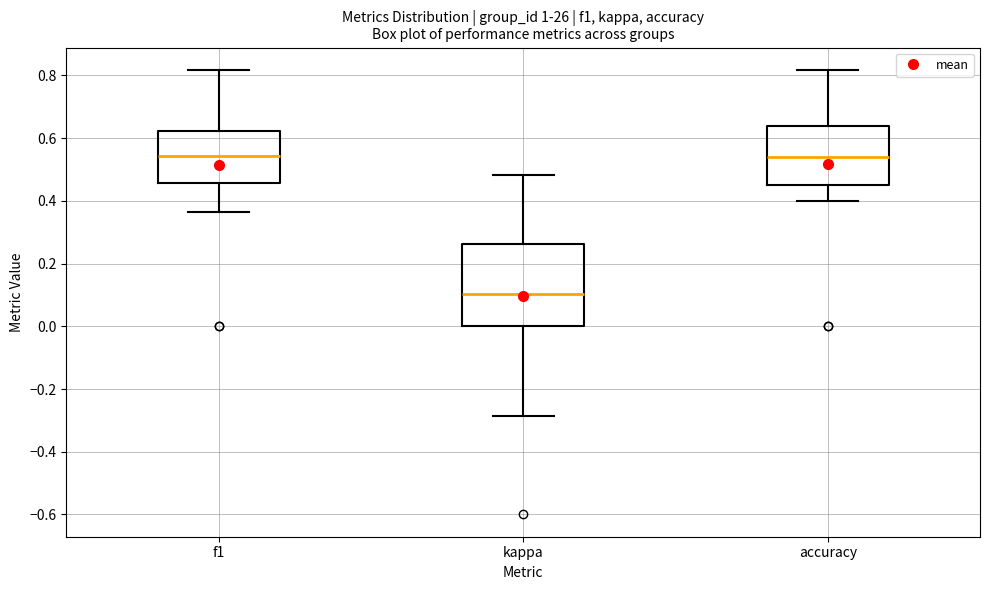

Comparing the boxes themselves (not the whiskers), which one is the tallest?

kappa